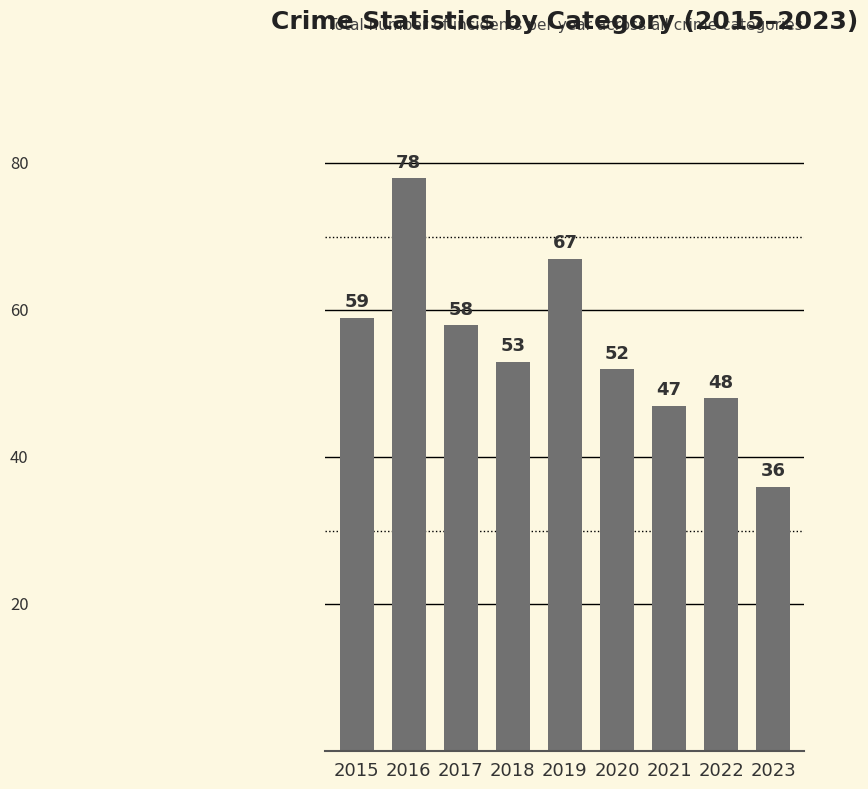

What is the value of the 2nd bar from the left?

78